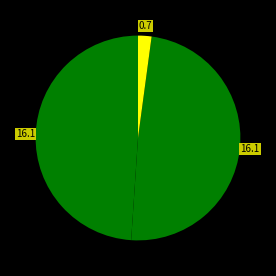

Is there a majority slice in this chart?

No